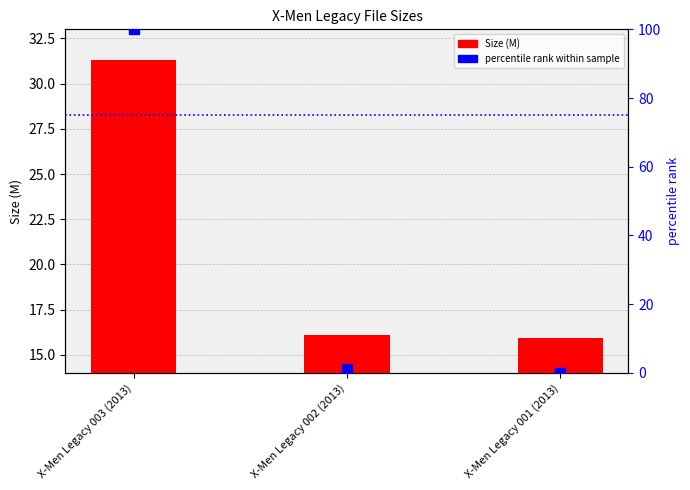

What is the total value across all series at X-Men Legacy 002 (2013)?

17.3